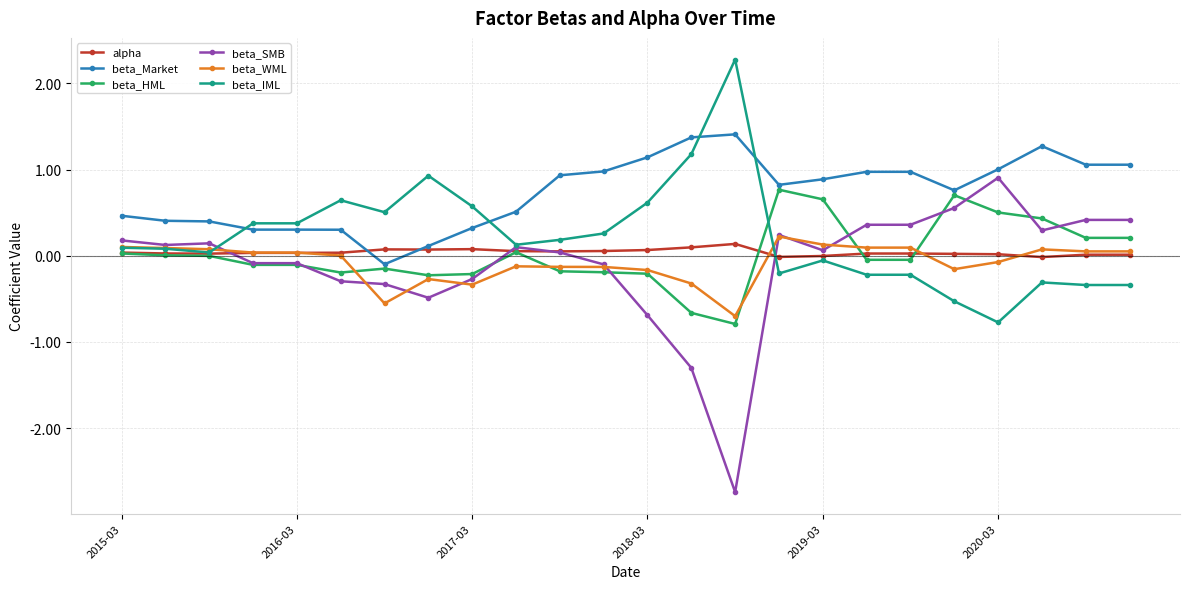

True or false: beta_HML and beta_Market cross at least once.

False